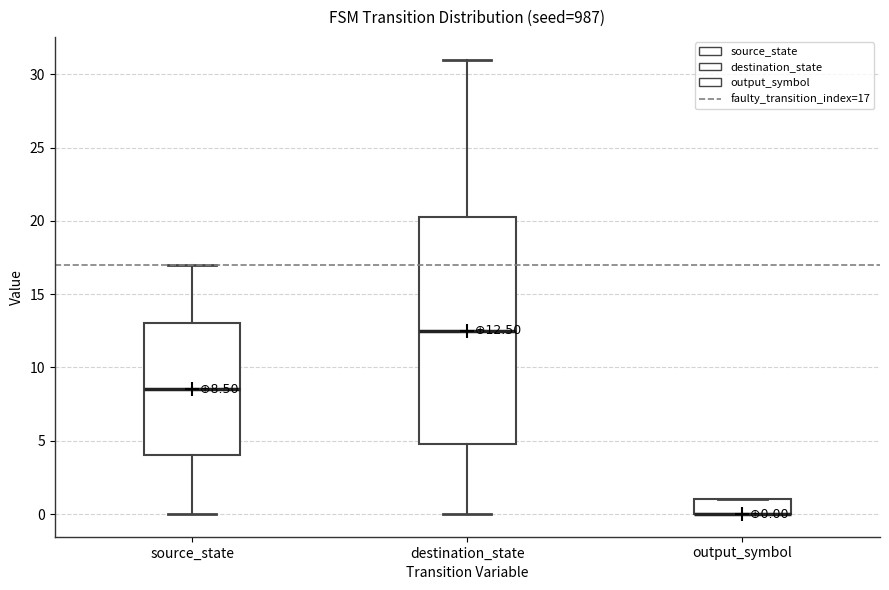

Comparing the boxes themselves (not the whiskers), which one is the tallest?

destination_state